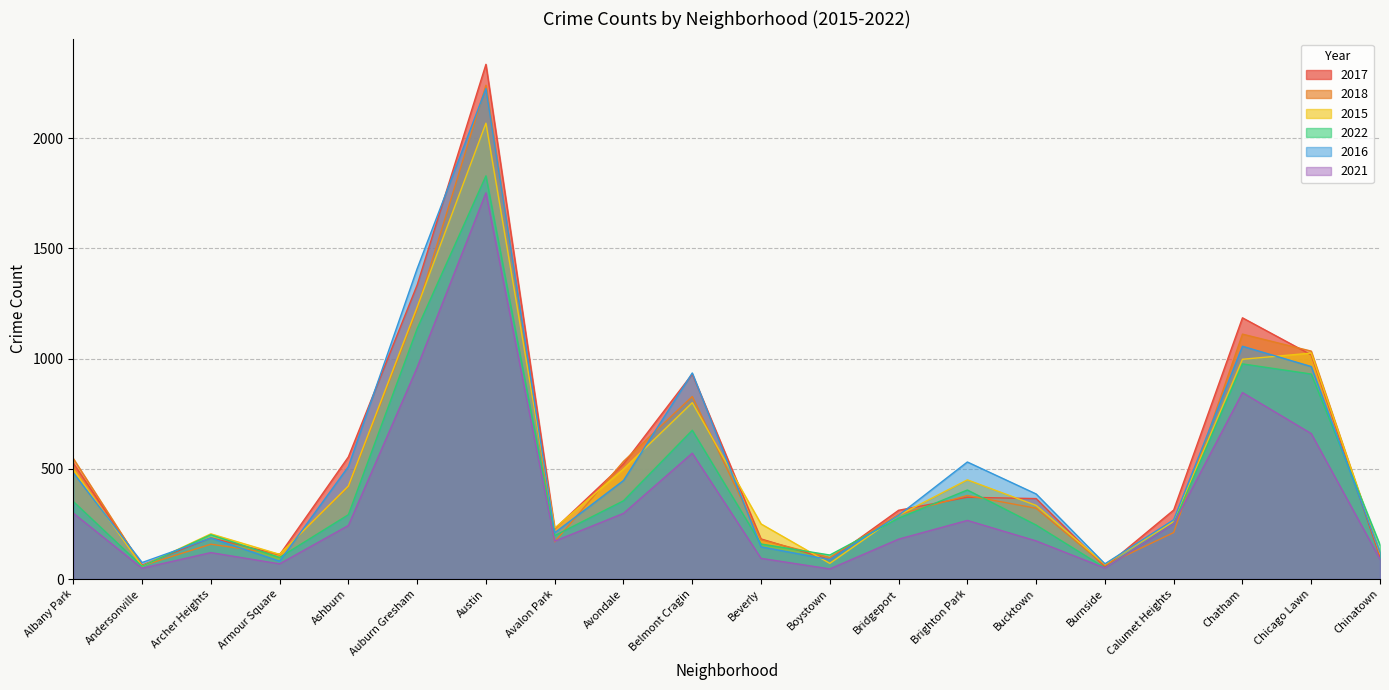

True or false: 2021 and 2022 cross at least once.

False